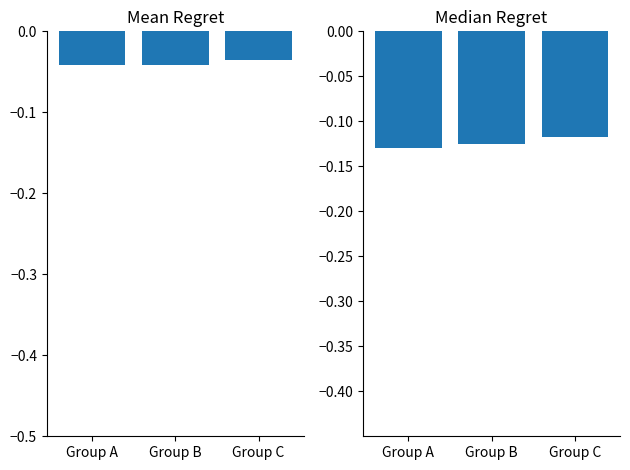

Is it true that V2 equals -0.1 at Group B?

True